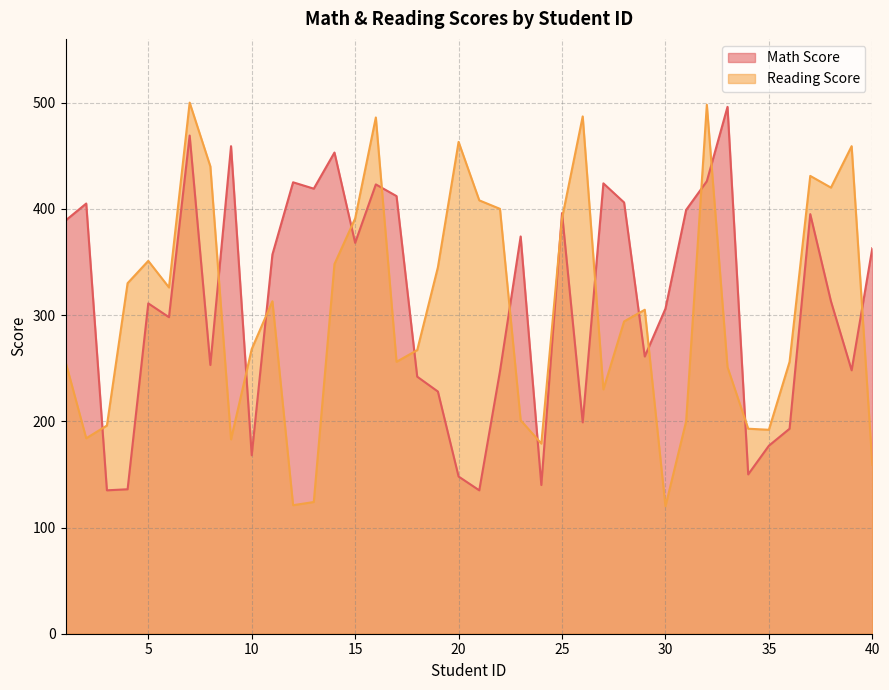

Does the chart have visible grid lines?

Yes